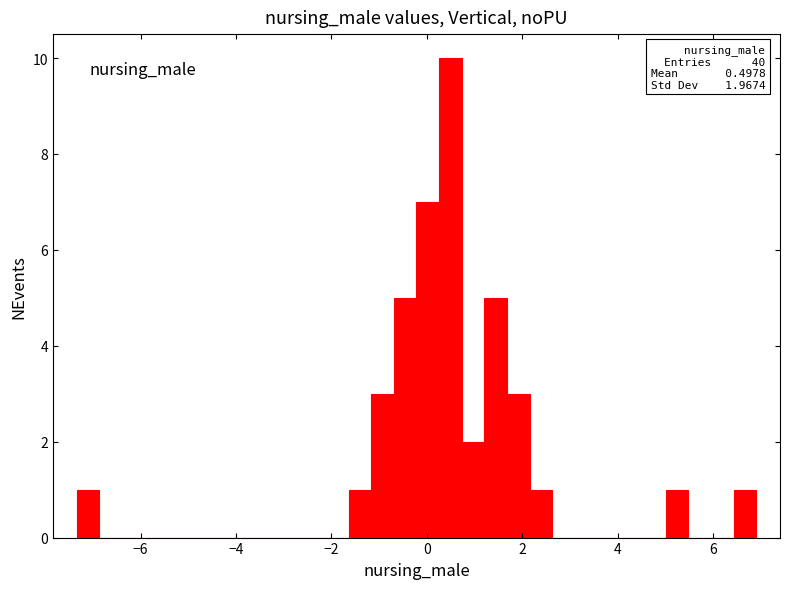

Around what value on the x-axis is the tallest bar? Give the approximate position of its centre, as read against the axis.

0.4